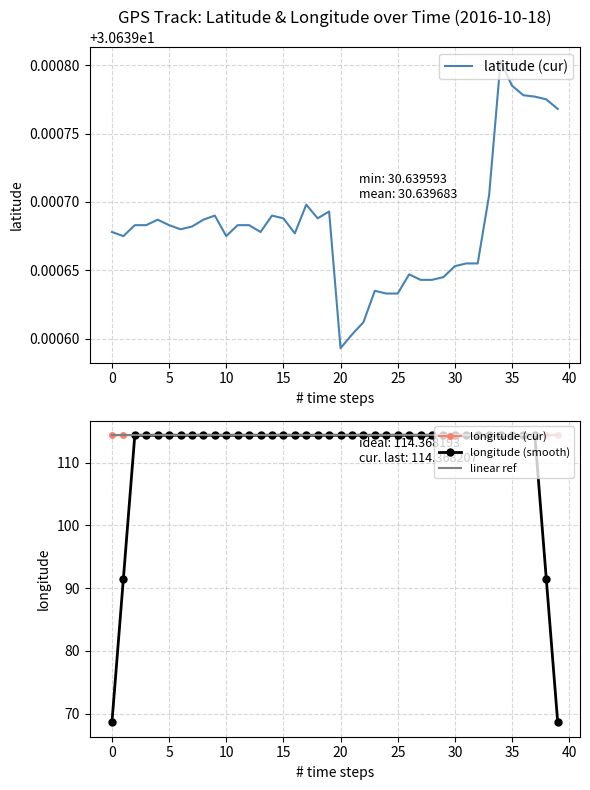

Rank the series at 15 from lowest to highest value.

latitude (cur), longitude (smooth), longitude (cur), linear ref